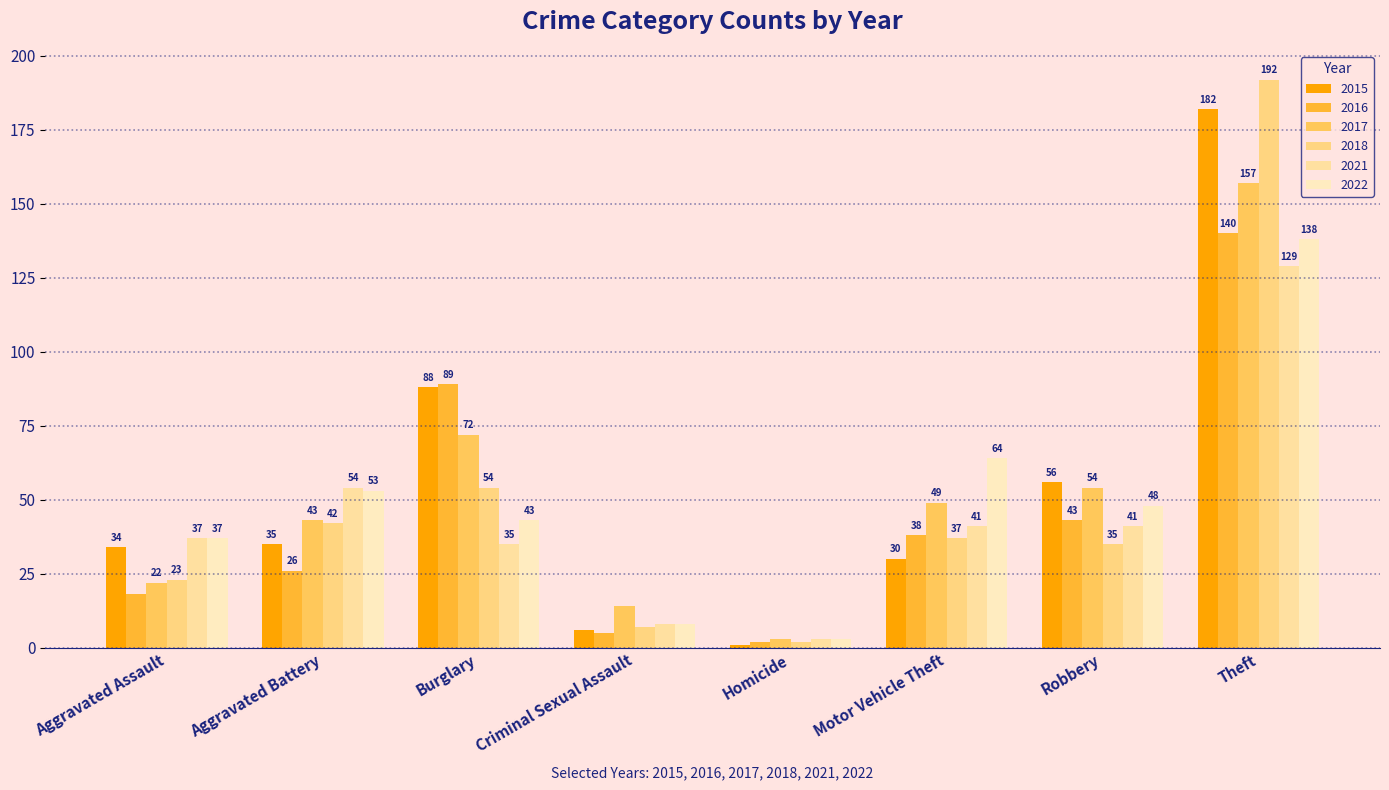

How many data points in 2016 are less than 38?

4